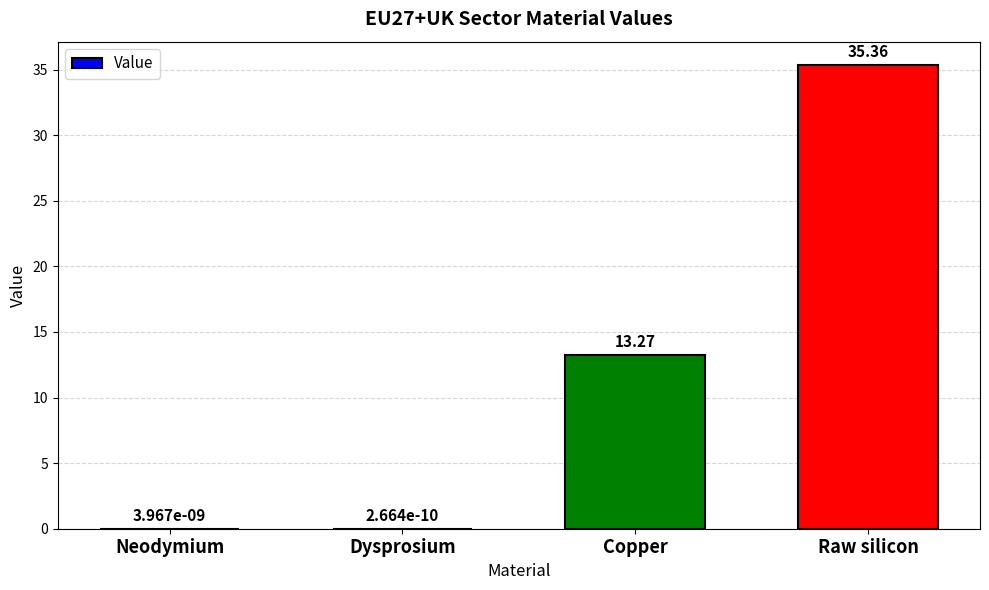

Which label corresponds to the largest value in the chart?

Raw silicon